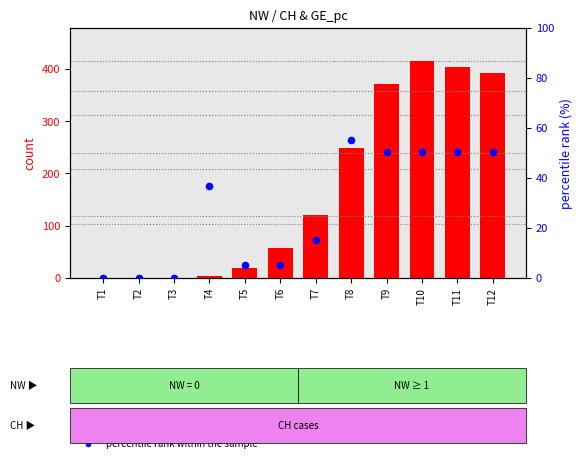

Is the value of count at T4 greater than the value of percentile rank within the sample at T1?

Yes